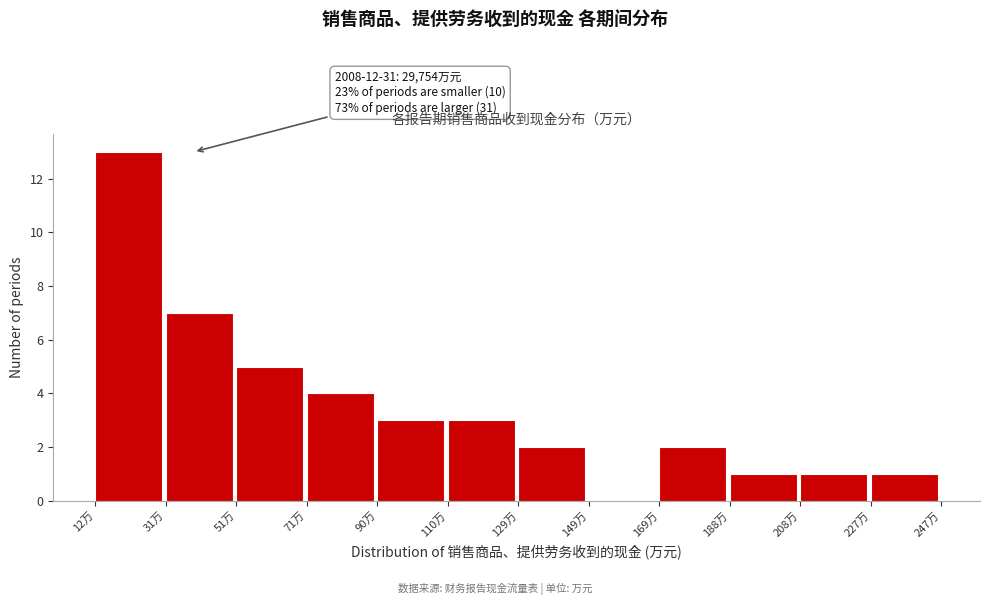

Reading right to left, extract all data points from this chart.

227万=1	208万=1	188万=1	169万=2	149万=0	129万=2	110万=3	90万=3	71万=4	51万=5	31万=7	12万=13